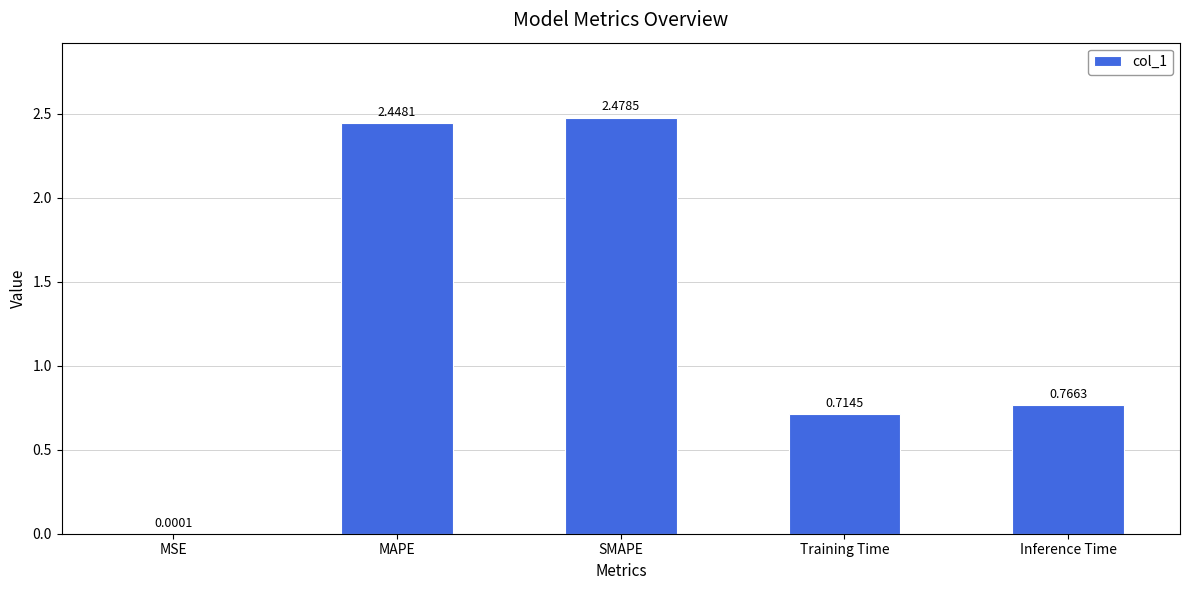

What is the sum of all values?

6.4